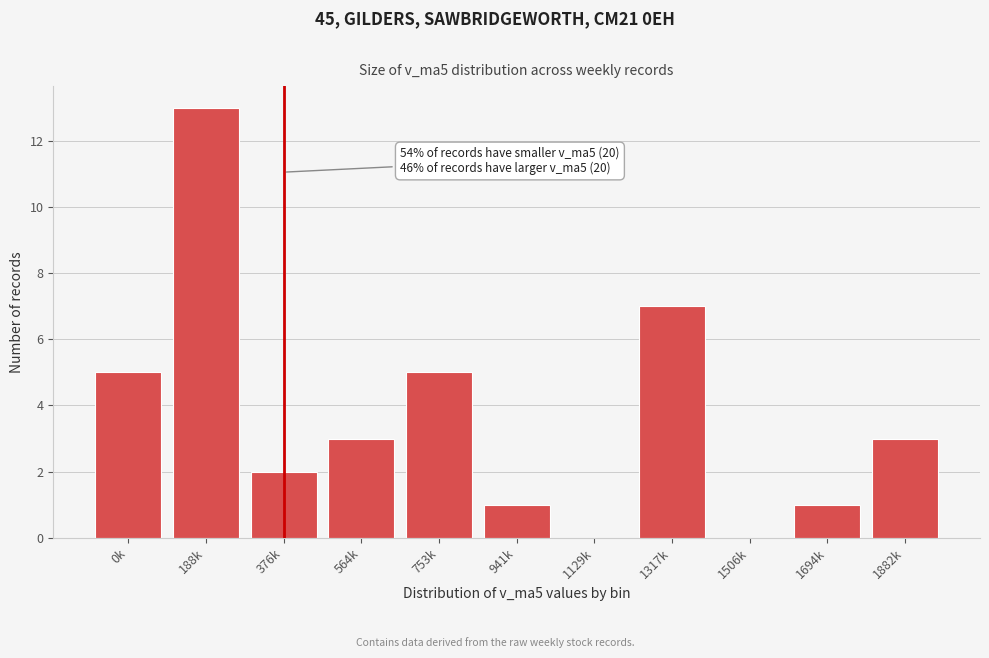

Reading left to right, extract all data points from this chart.

0k=5	188k=13	376k=2	564k=3	753k=5	941k=1	1129k=0	1317k=7	1506k=0	1694k=1	1882k=3